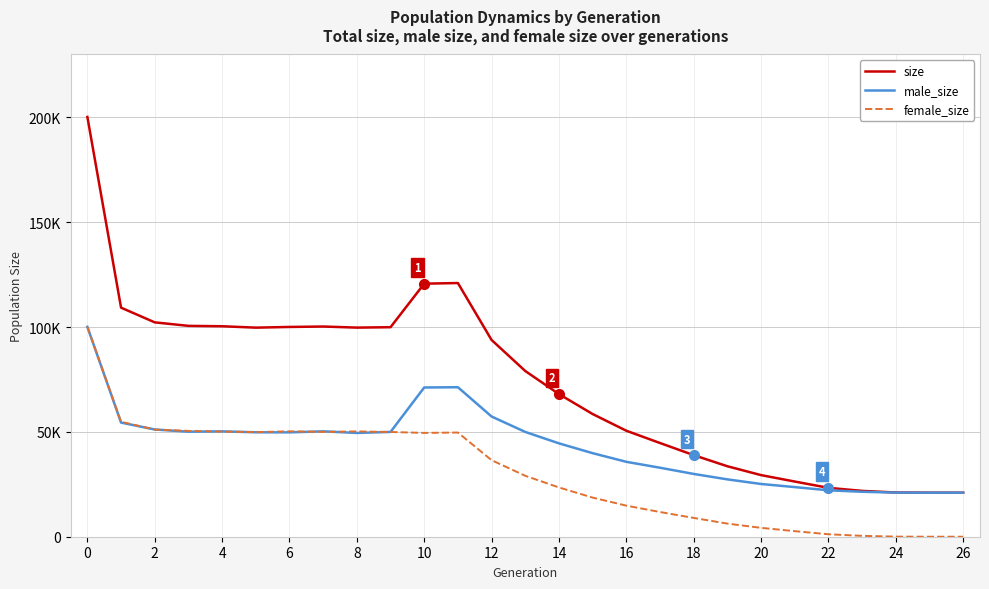

What are all the series names shown in the legend?

size, male_size, female_size